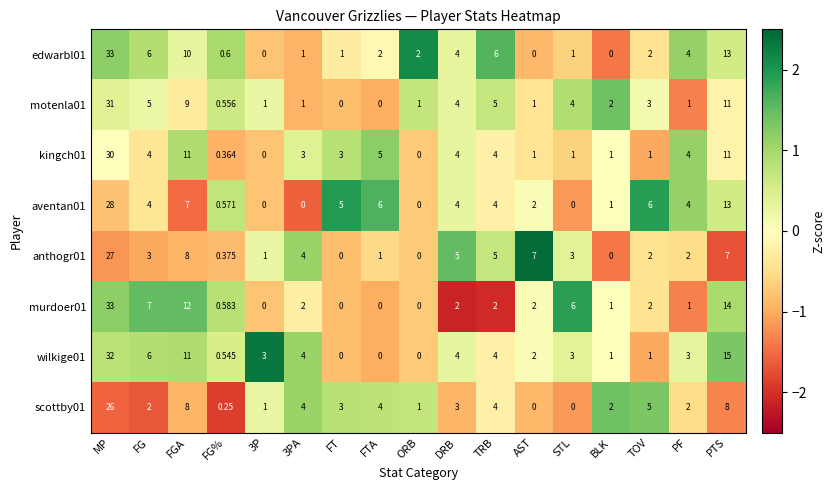

Where is aventan01 nearest to the value 14?

PTS